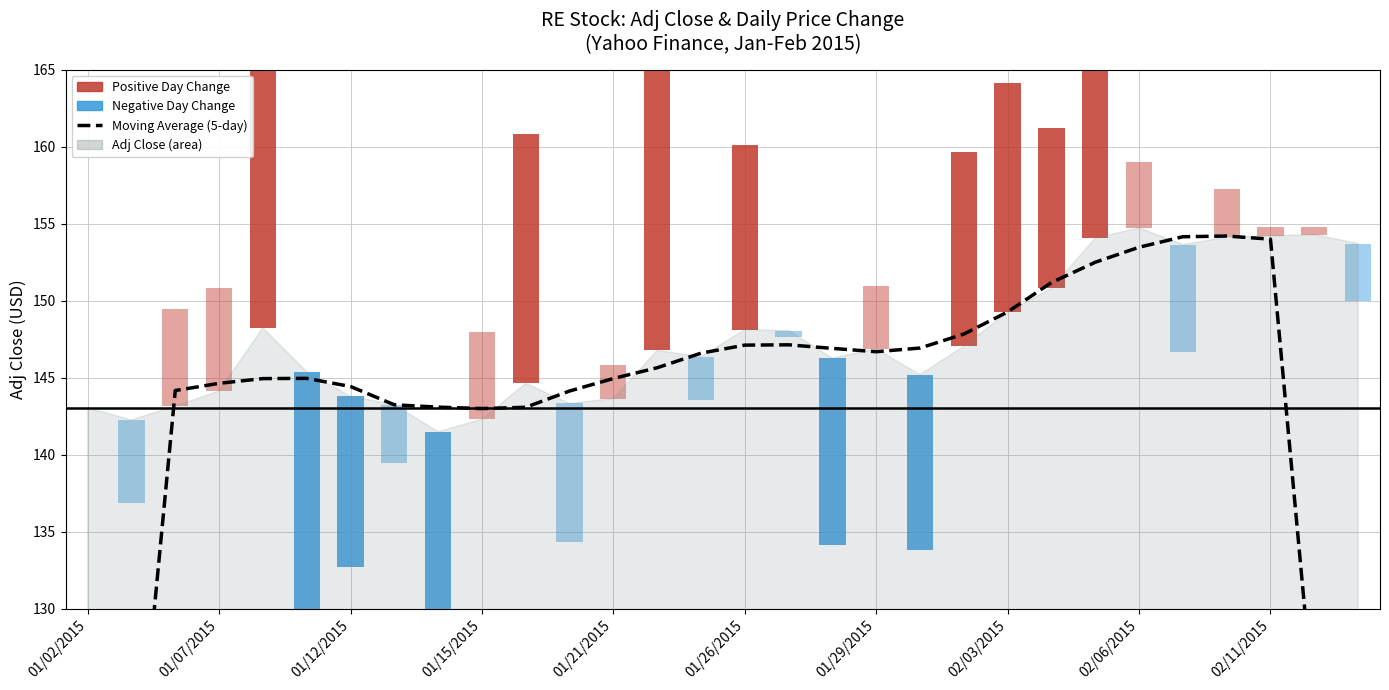

How many bars are there in total?

30